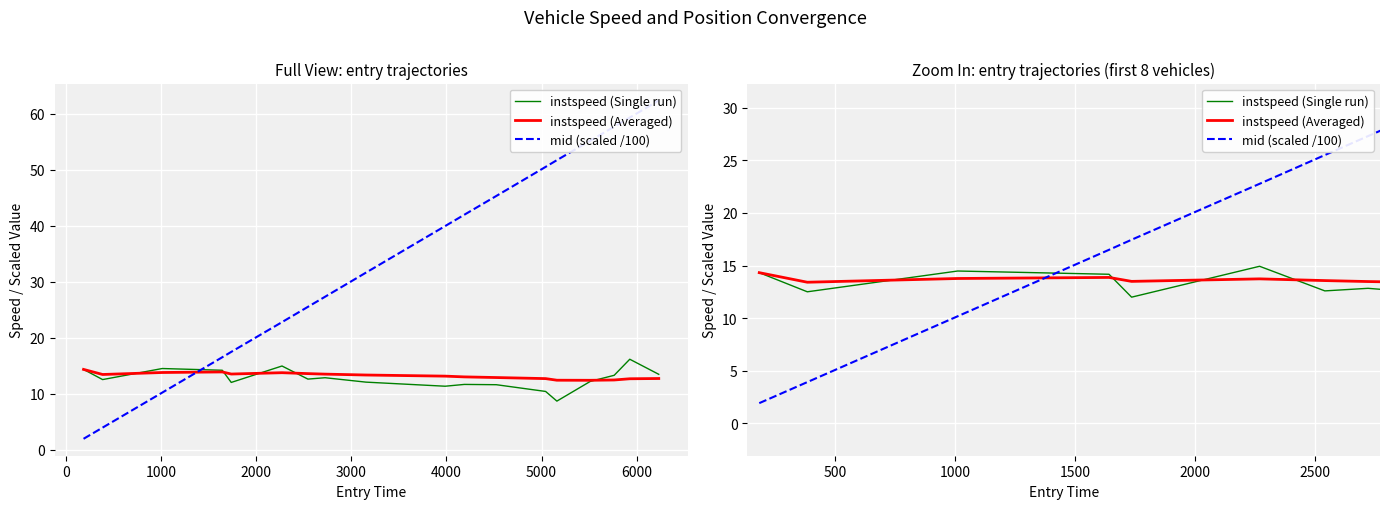

Which series has the largest total across all categories?

mid (scaled /100)